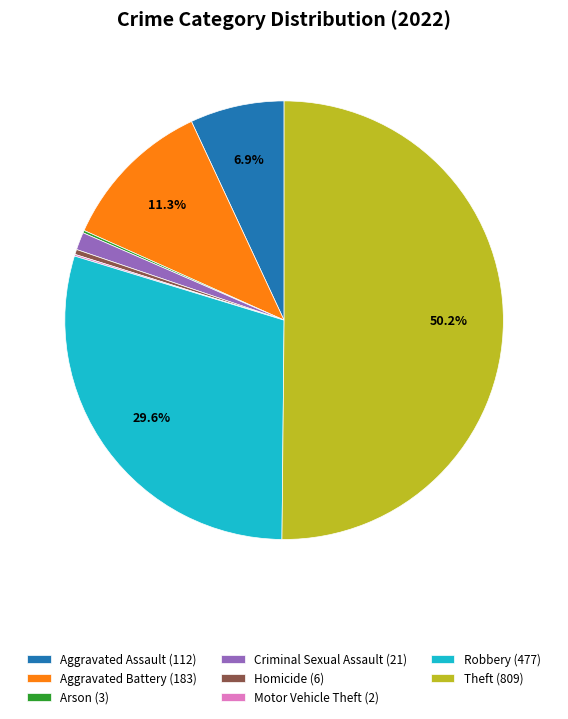

What is the largest slice in the pie chart?

Theft (809)